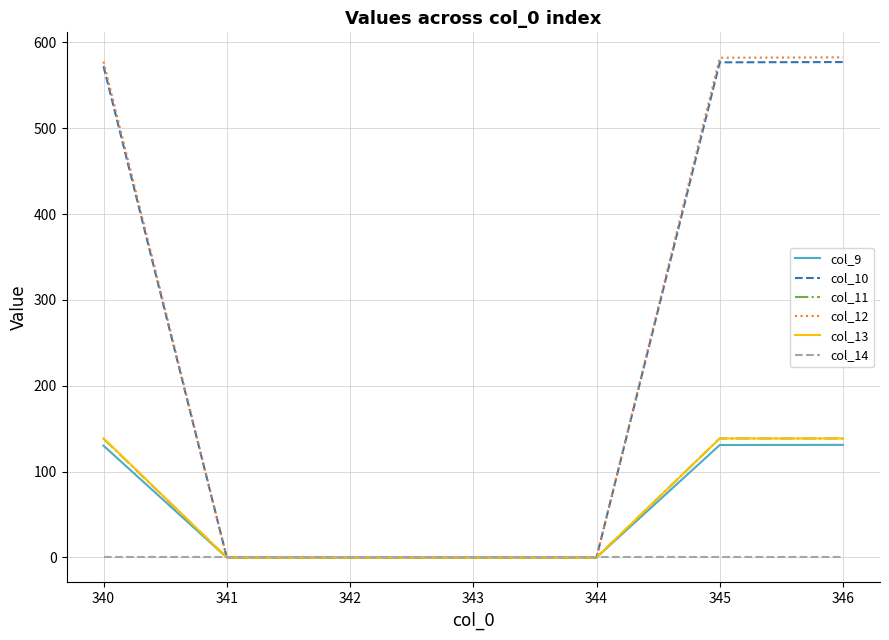

What is the maximum value shown in the chart?

582.6